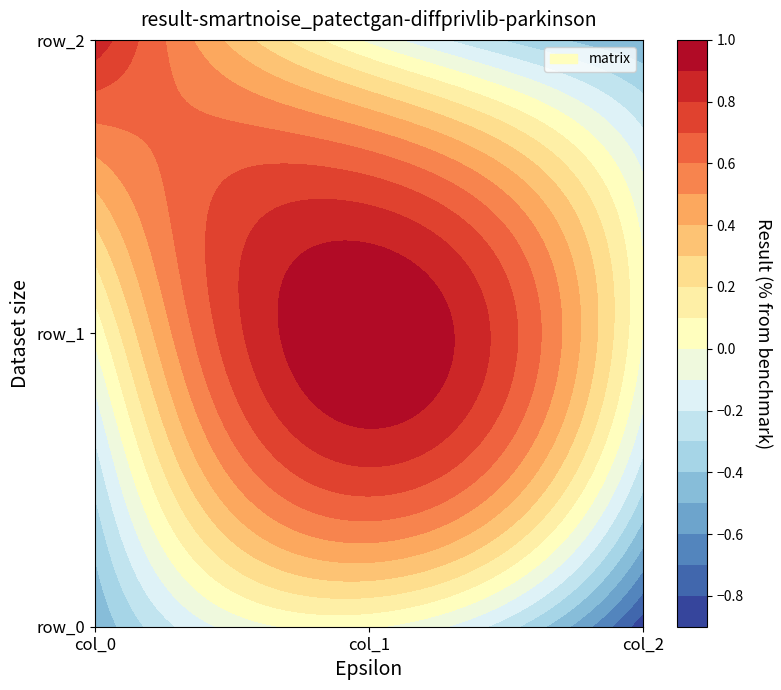

Reading left to right, transcribe all the data shown in this chart.

row_0: col_0=-0.5	col_1=0.0	col_2=-0.9
row_1: col_0=0.0	col_1=1.0	col_2=-0.0
row_2: col_0=0.9	col_1=-0.0	col_2=-0.5